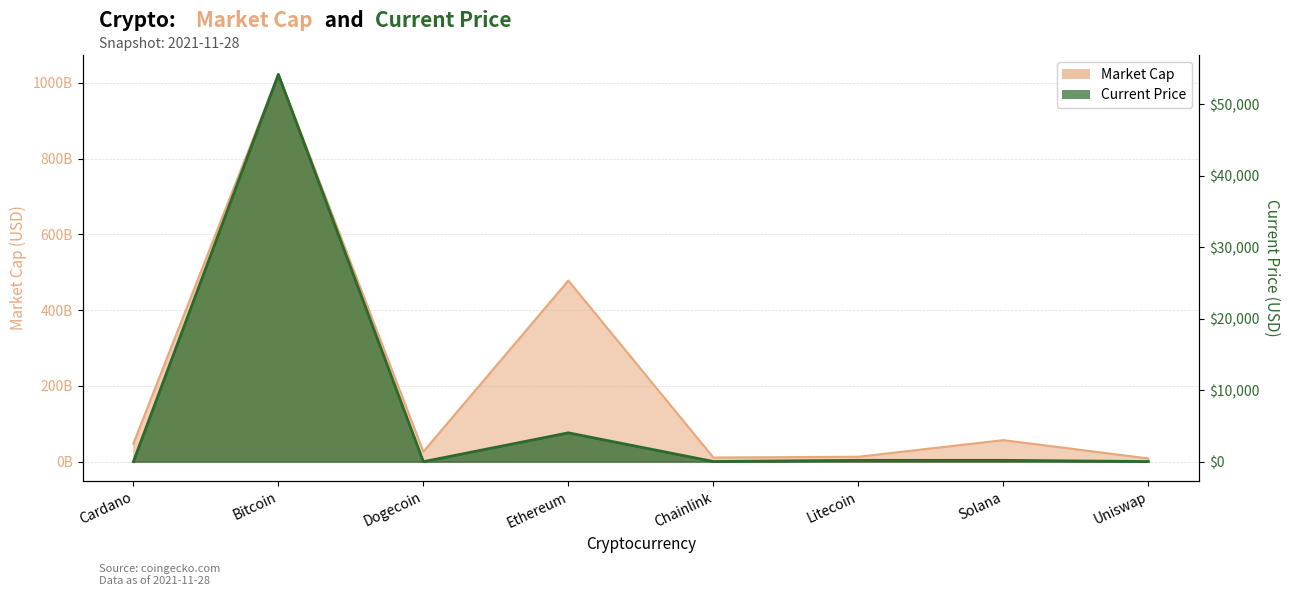

What is the sum of all current_price values?

58605.5